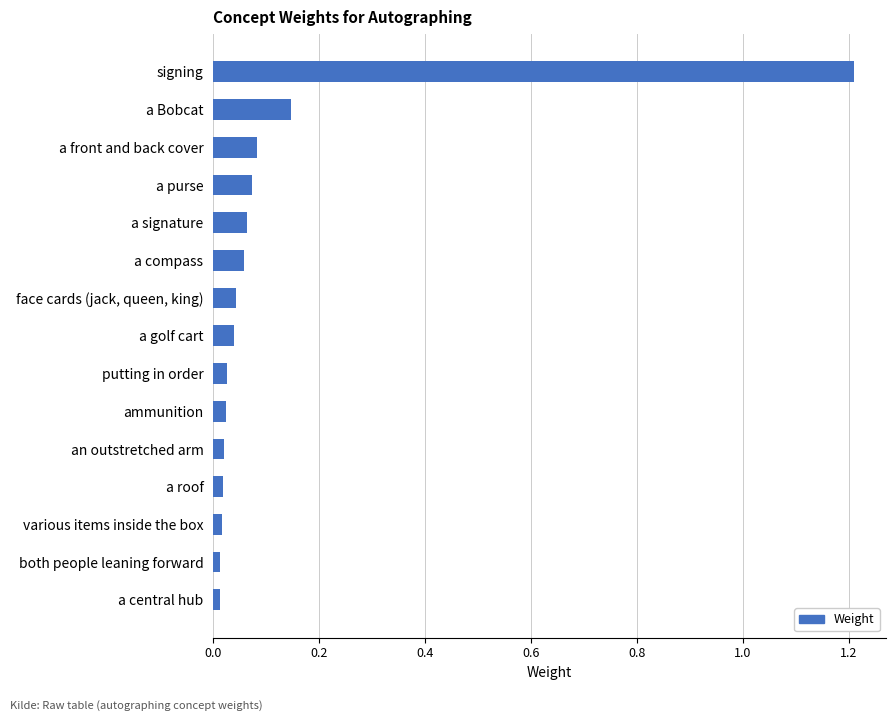

How many data points does each series have?

15